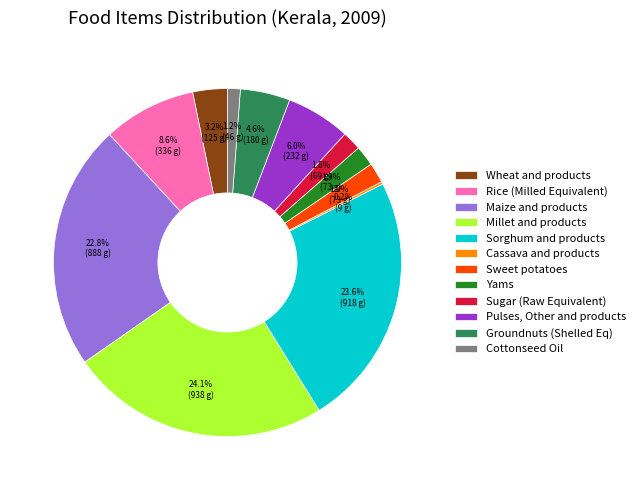

Between Yams and Sorghum and products, which is larger?

Sorghum and products